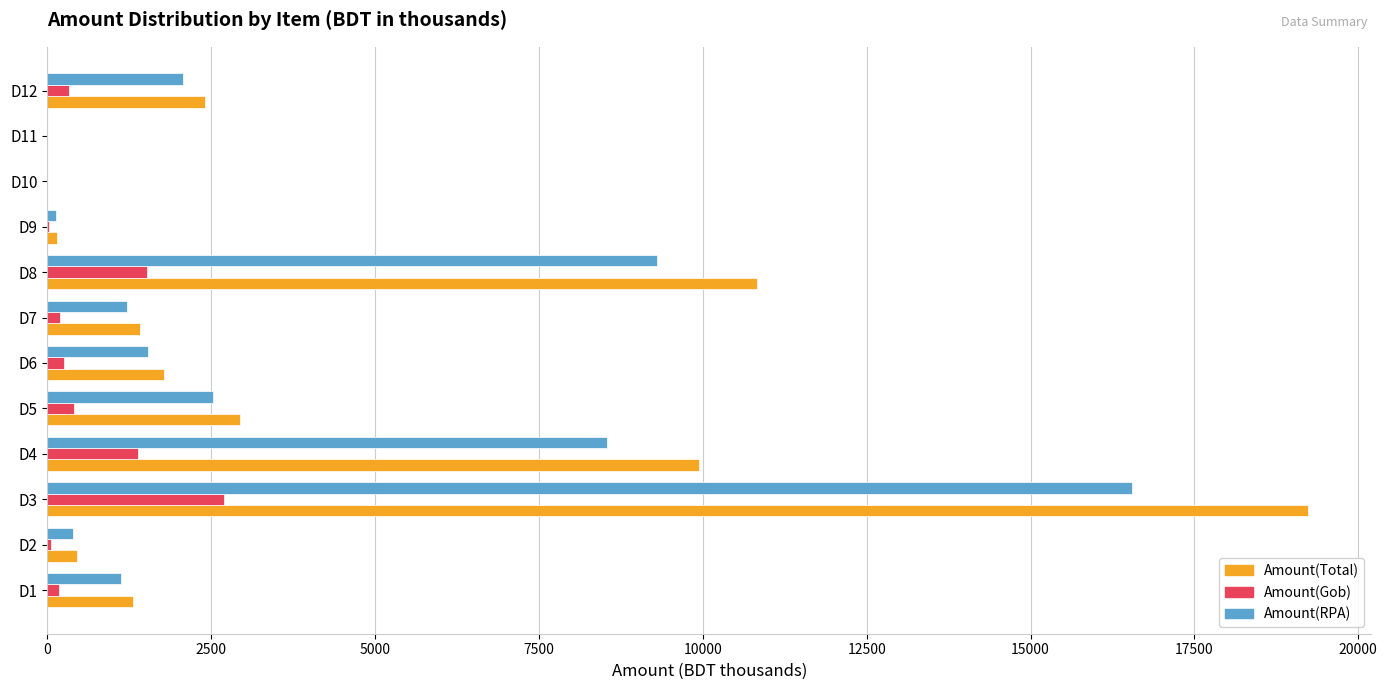

Which category has the highest value across all series?

D3